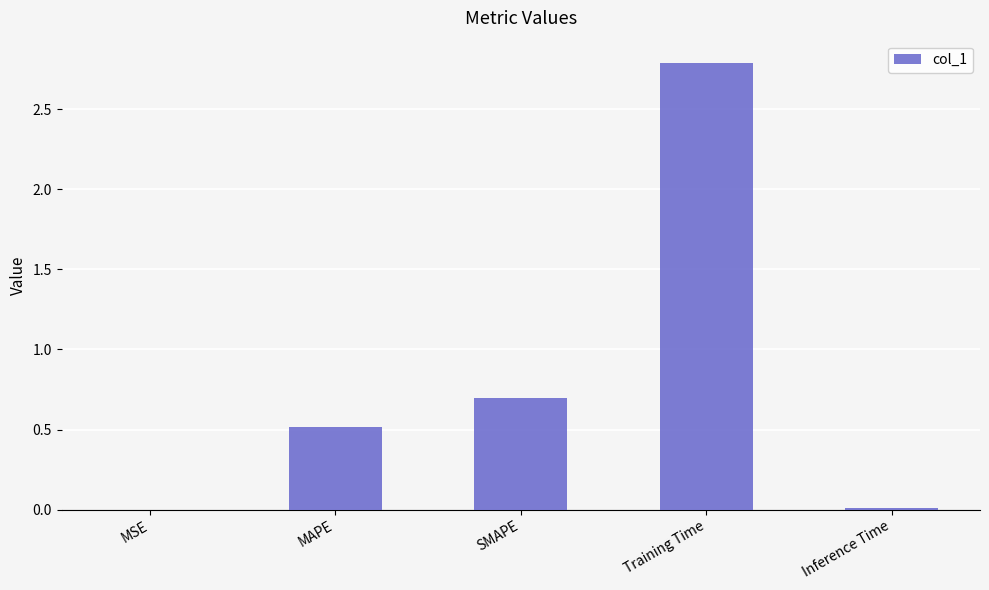

Are the bars horizontal?

No